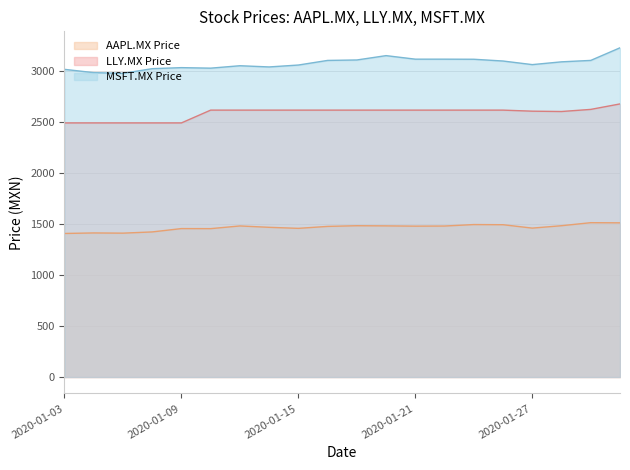

What is the value of the MSFT.MX Price point at the 6th from the left?

3028.6